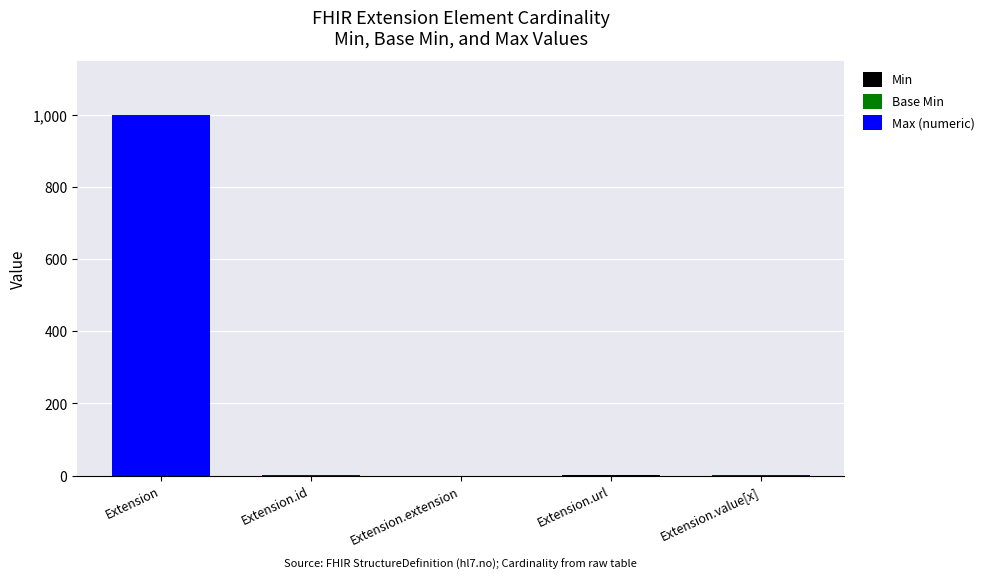

What is the total value across all series at Extension?

999